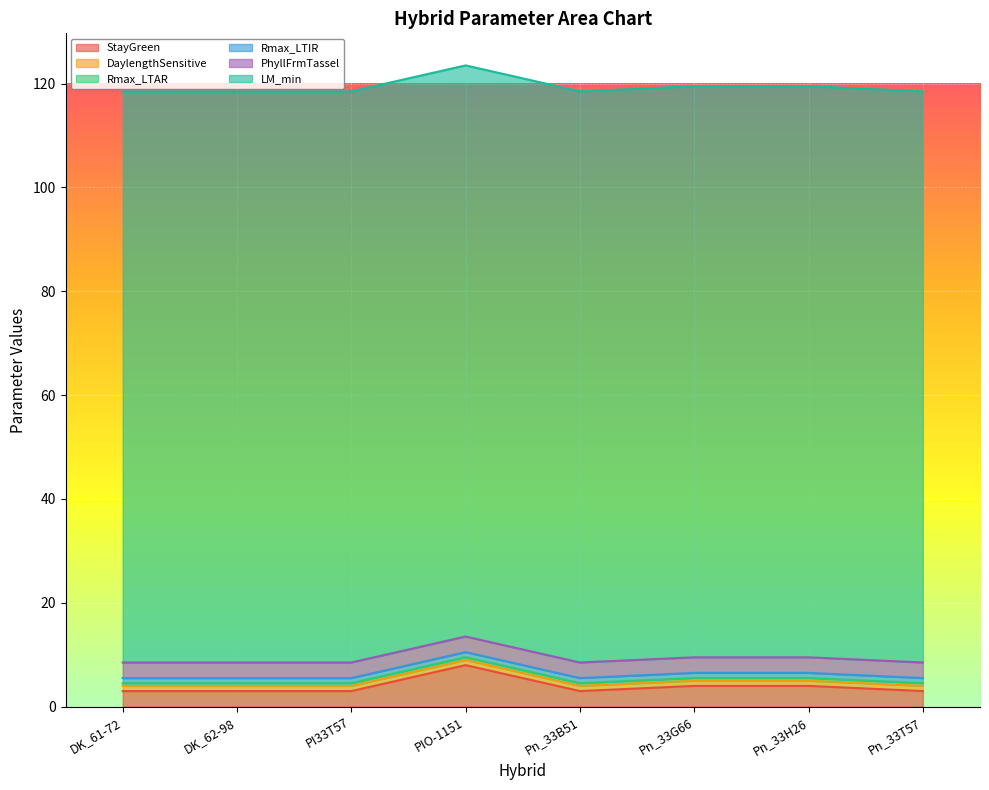

At which label does StayGreen reach its peak?

PIO-1151